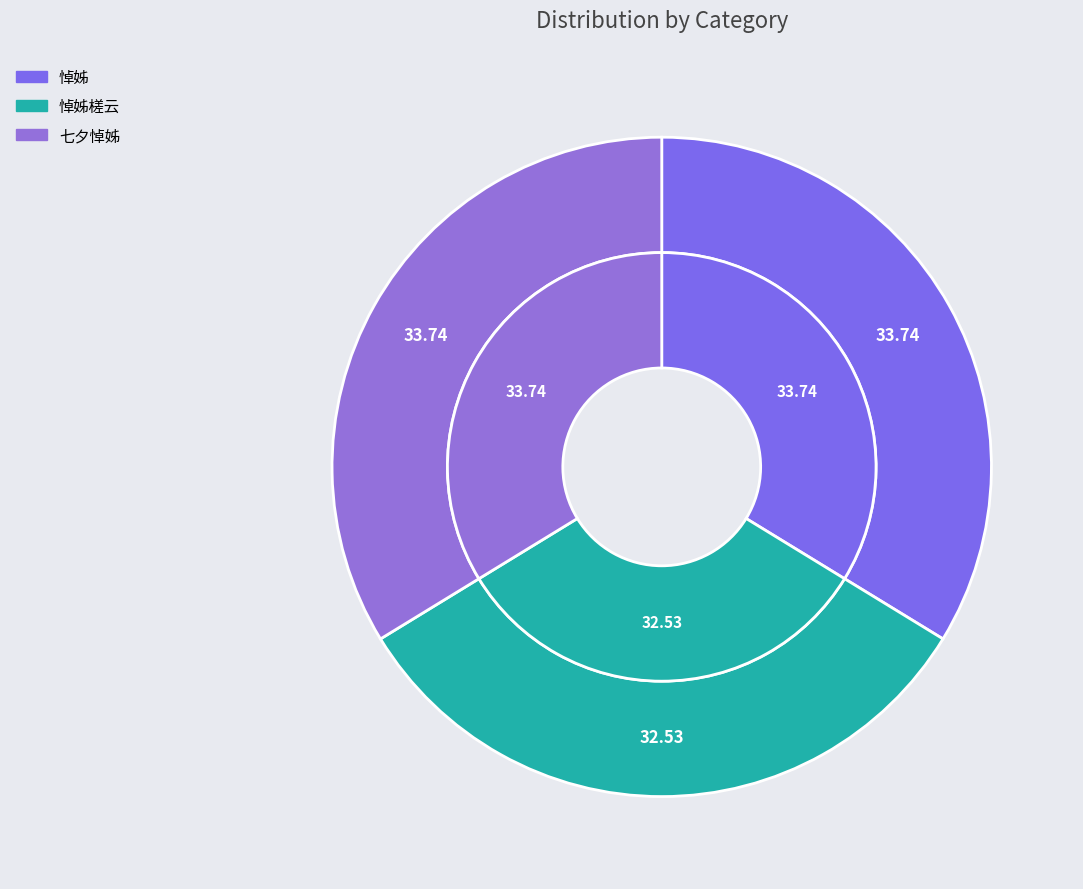

Rank the categories by value from lowest to highest.

悼姊槎云, 悼姊, 七夕悼姊